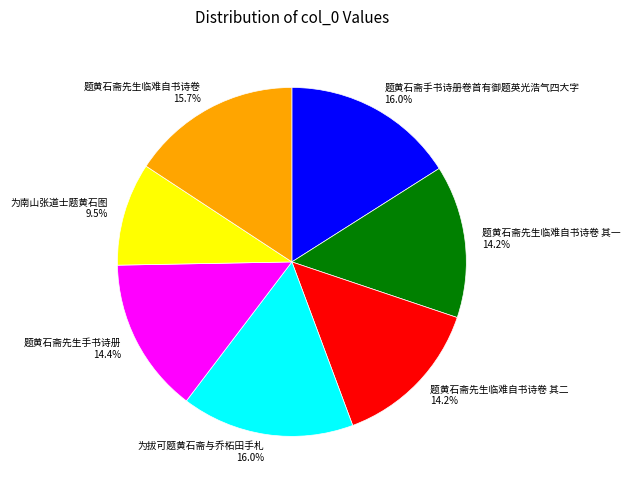

How many segments does this pie chart have?

7